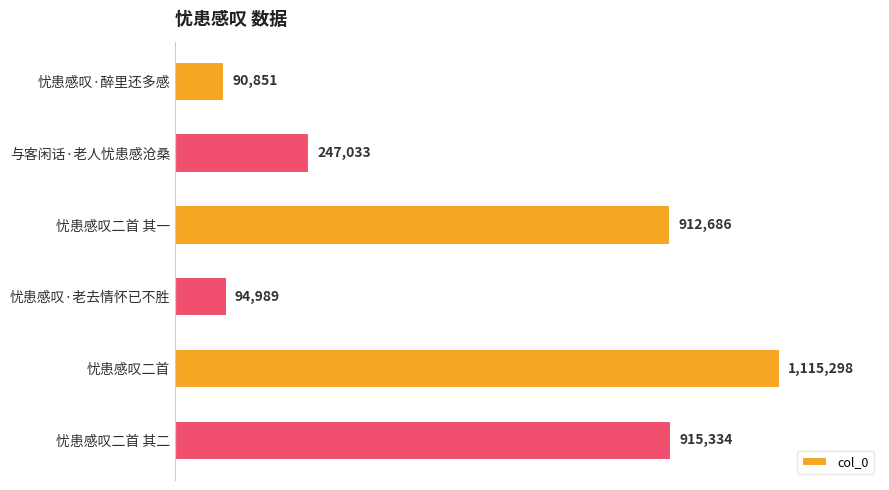

Rank the categories by value from lowest to highest.

忧患感叹·醉里还多感, 忧患感叹·老去情怀已不胜, 与客闲话·老人忧患感沧桑, 忧患感叹二首 其一, 忧患感叹二首 其二, 忧患感叹二首